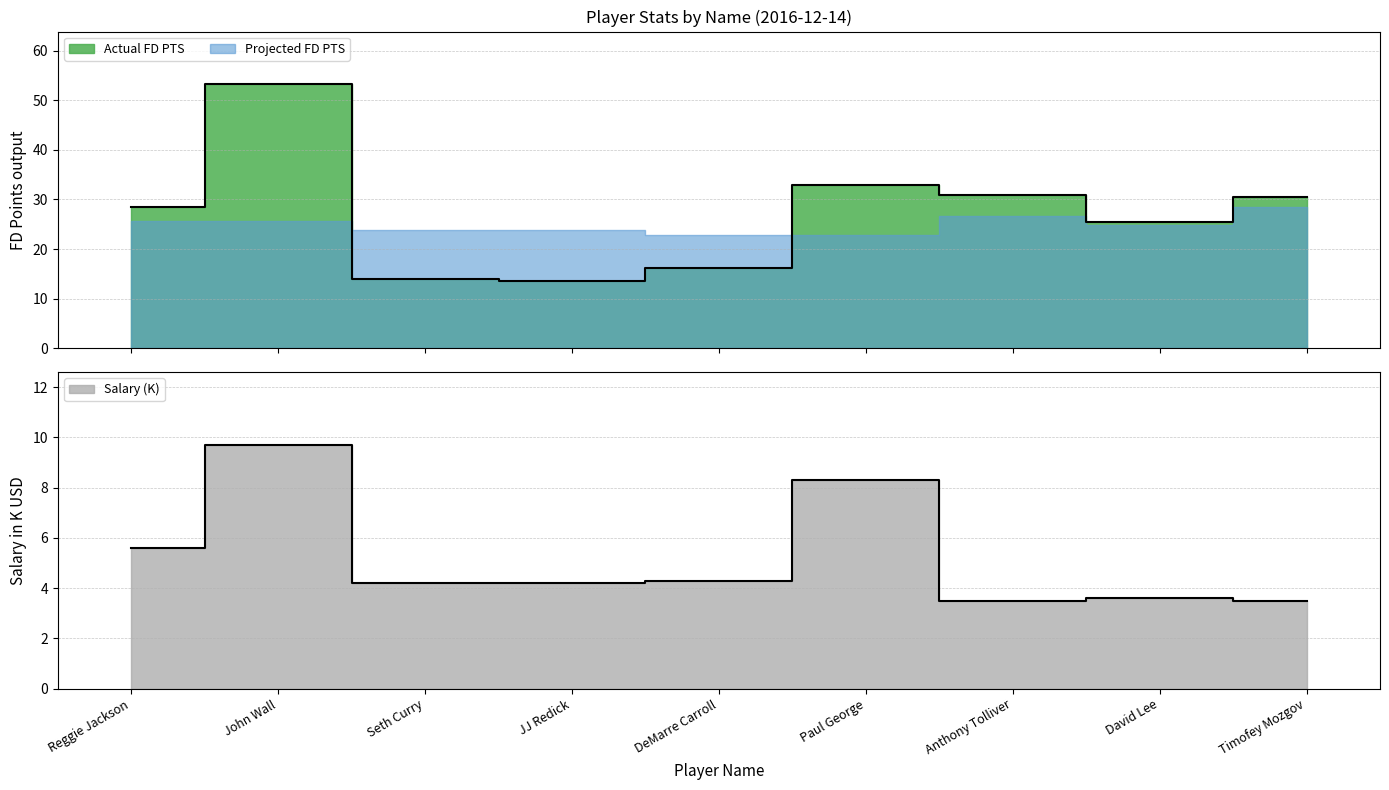

True or false: Actual FD PTS has a value of 53.2 at John Wall.

True